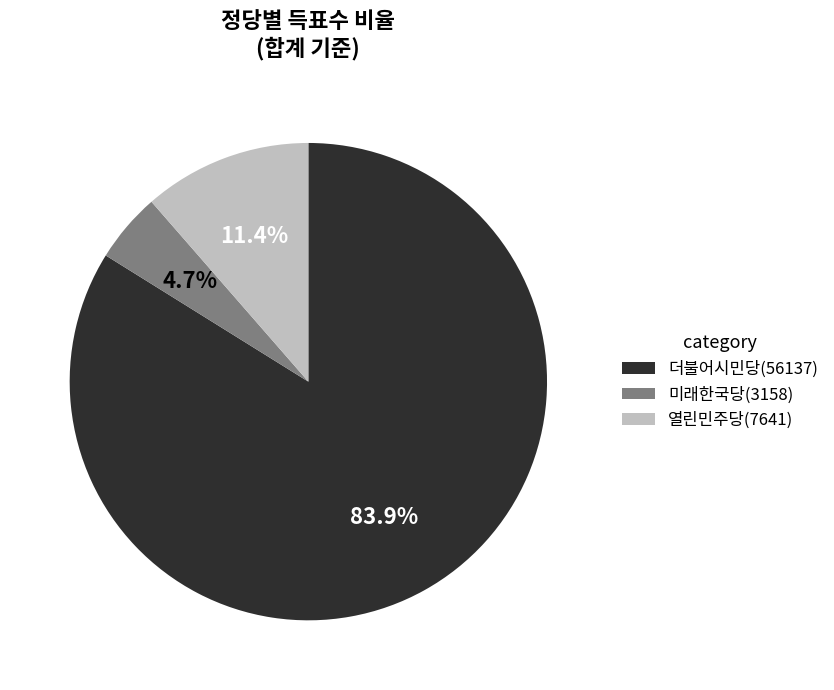

Is there any slice that represents more than half of the pie?

Yes